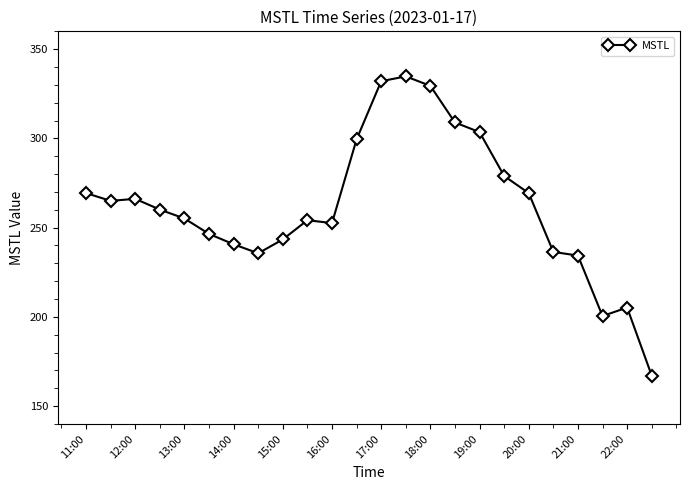

What is the smallest value displayed?

167.1